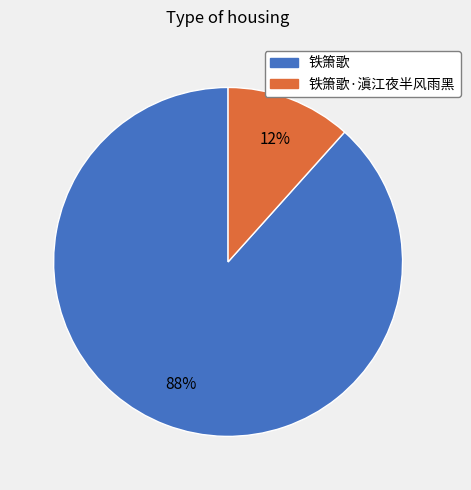

Between 铁箫歌 and 铁箫歌·滇江夜半风雨黑, which is larger?

铁箫歌